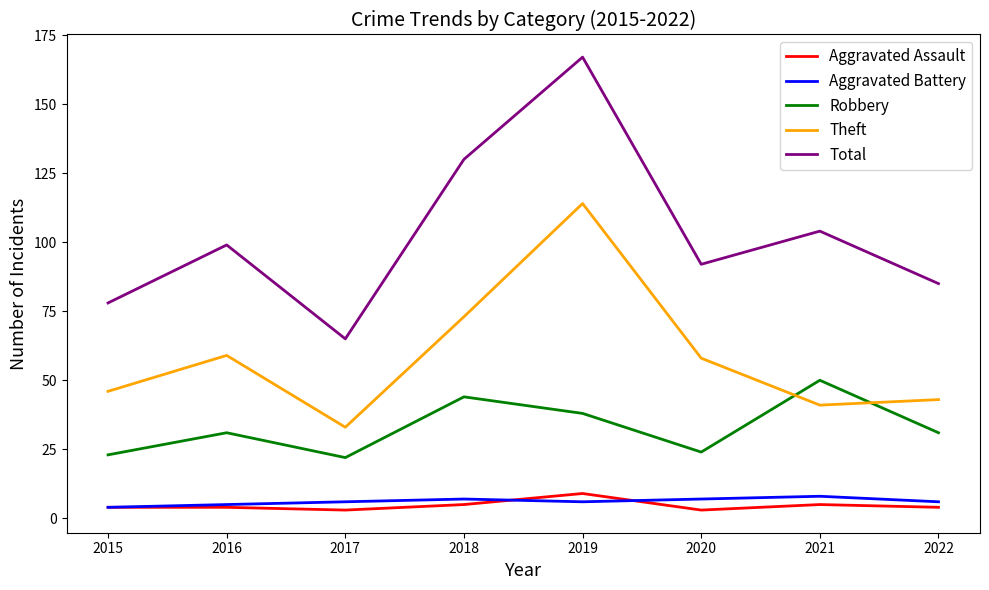

At which category does the chart reach its peak across all series?

2019